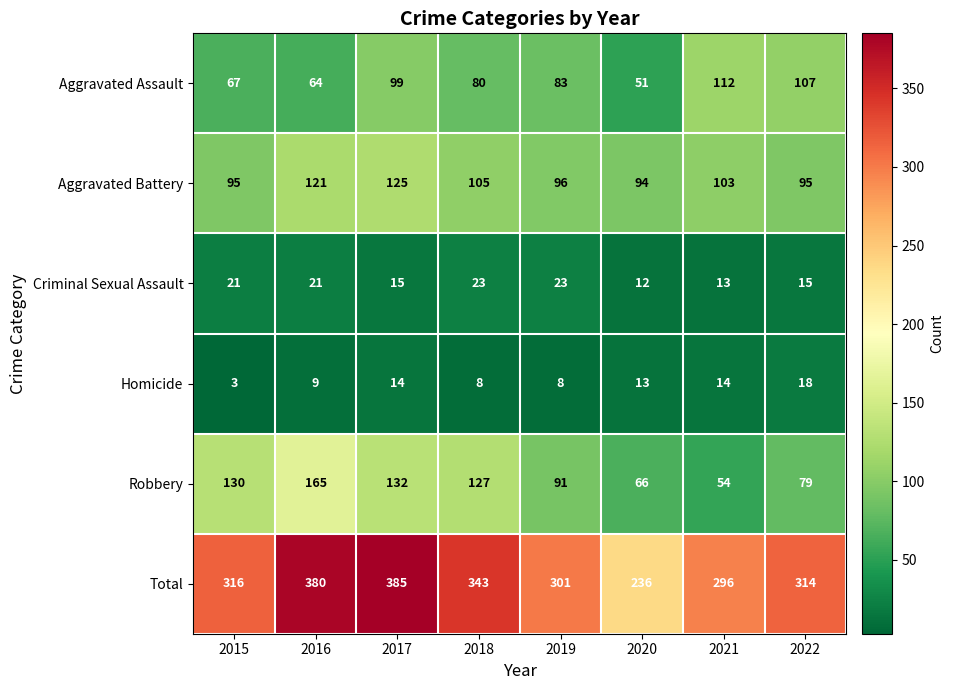

Which category has the highest value across all series?

2017